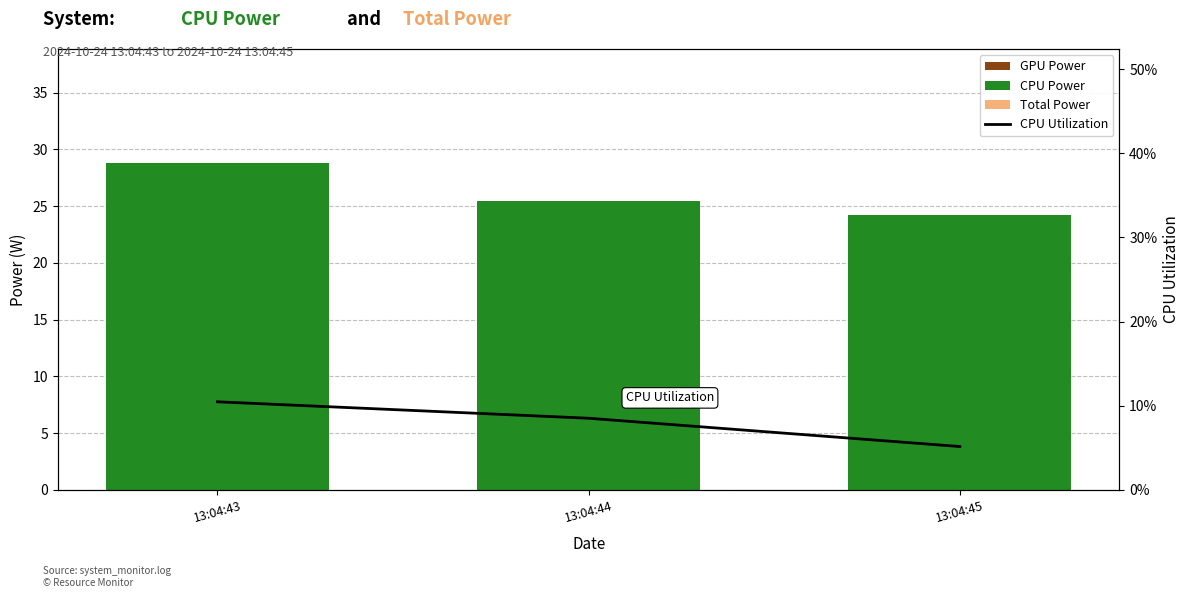

Rank the series by their maximum value, from lowest to highest.

GPU Power, Total Power, CPU Utilization, CPU Power